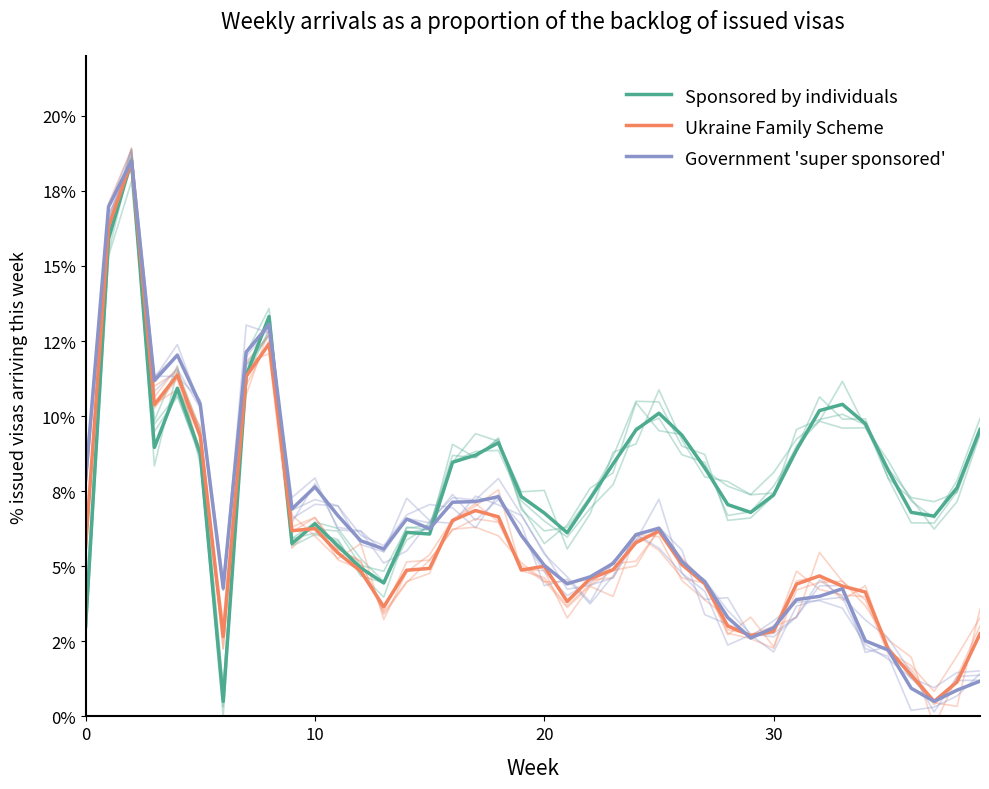

The value of Ukraine Family Scheme at 7 is 0.1. True or false?

True